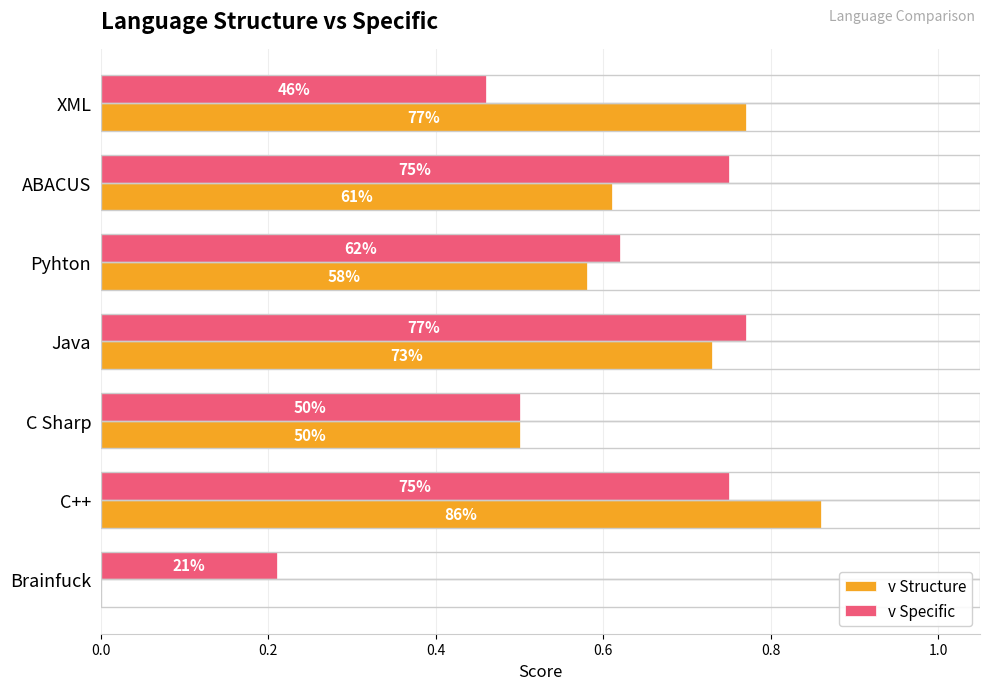

What are all the series names shown in the legend?

v Structure, v Specific